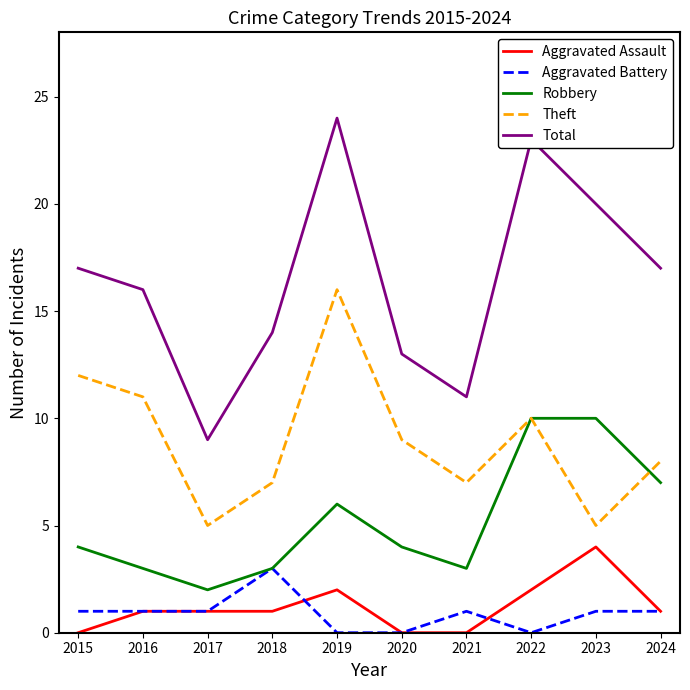

Is it true that Aggravated Assault equals 1 at 2018?

True